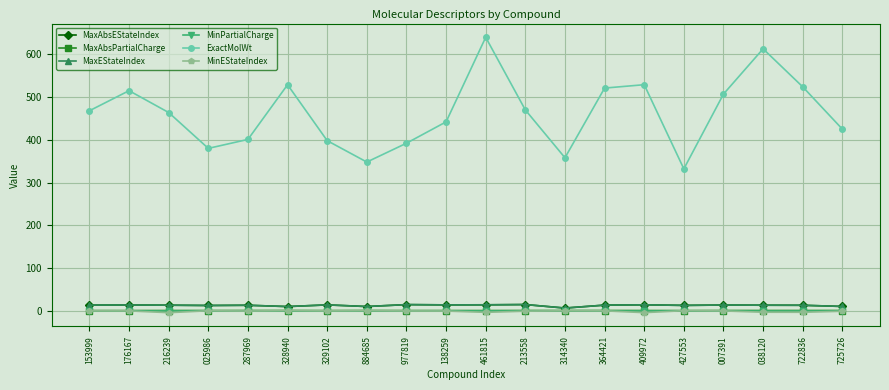

What is the difference between the maximum and second lowest values in the MinPartialCharge series?

0.2